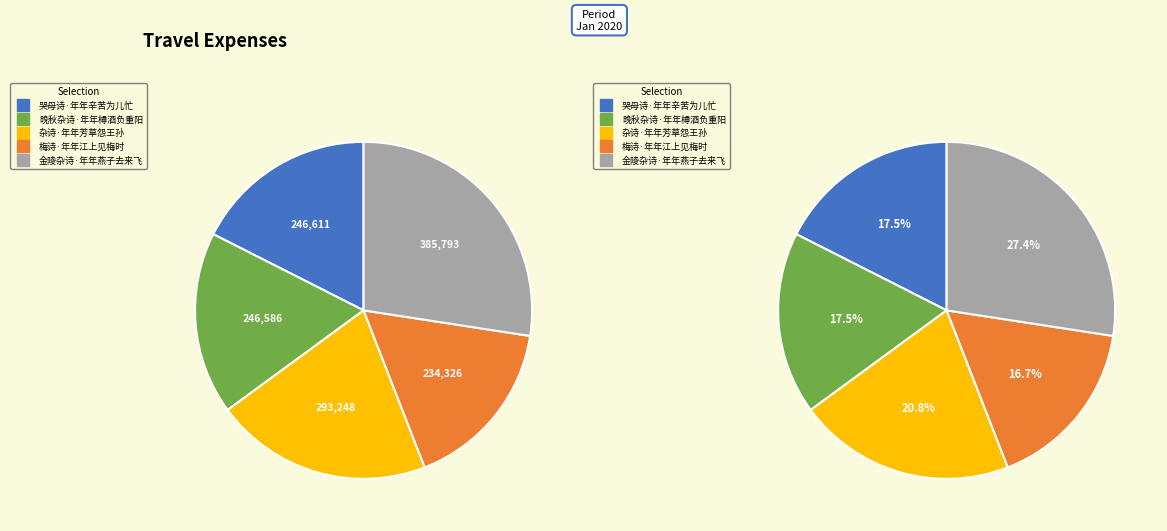

What is the change in value from 晚秋杂诗·年年樽酒负重阳 to 杂诗·年年芳草怨王孙?

+46662